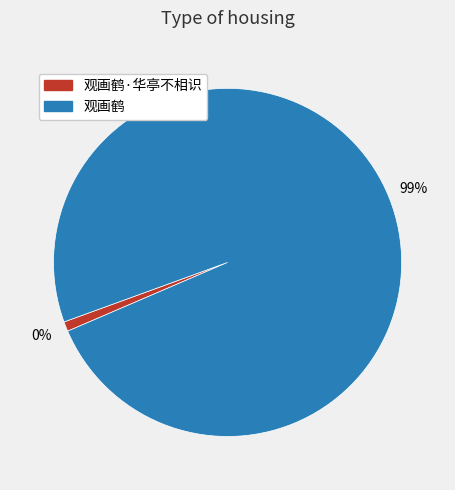

How many slices are in this pie chart?

2